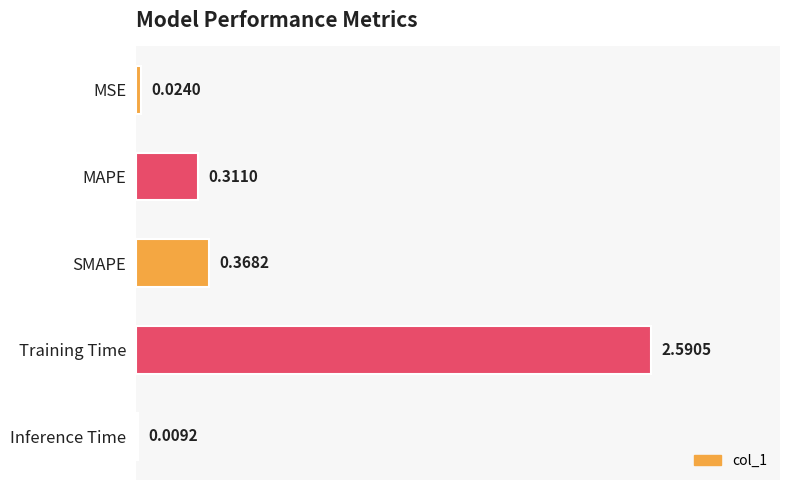

Which category has the highest value across all series?

Training Time